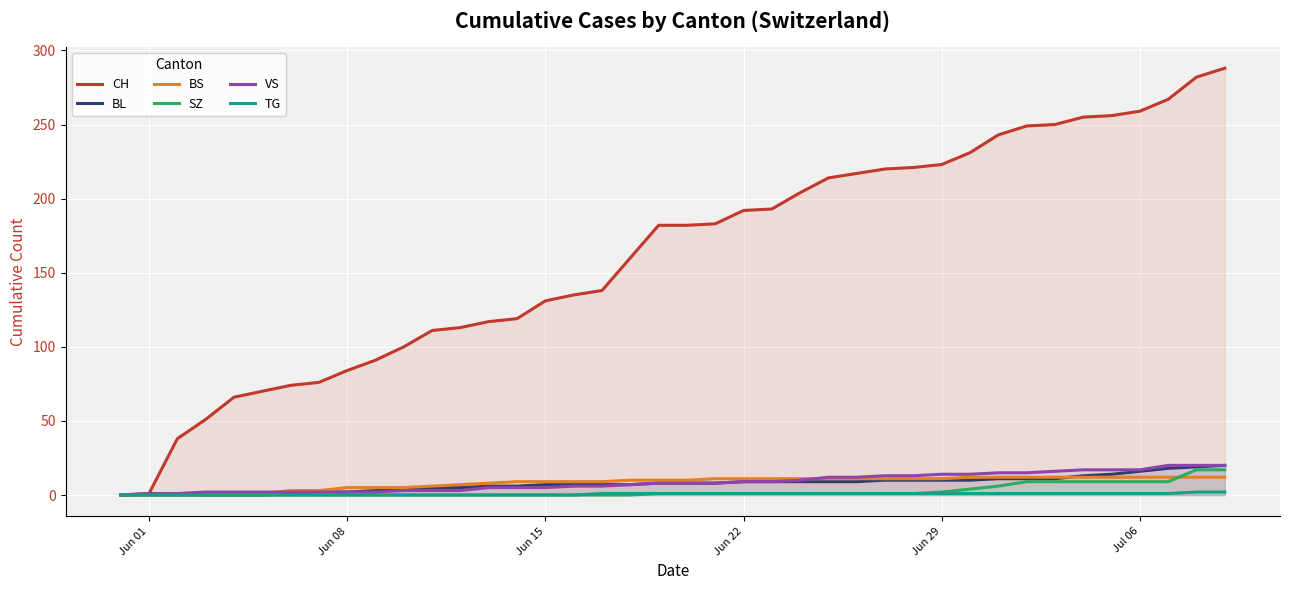

Which series has the largest total across all categories?

CH